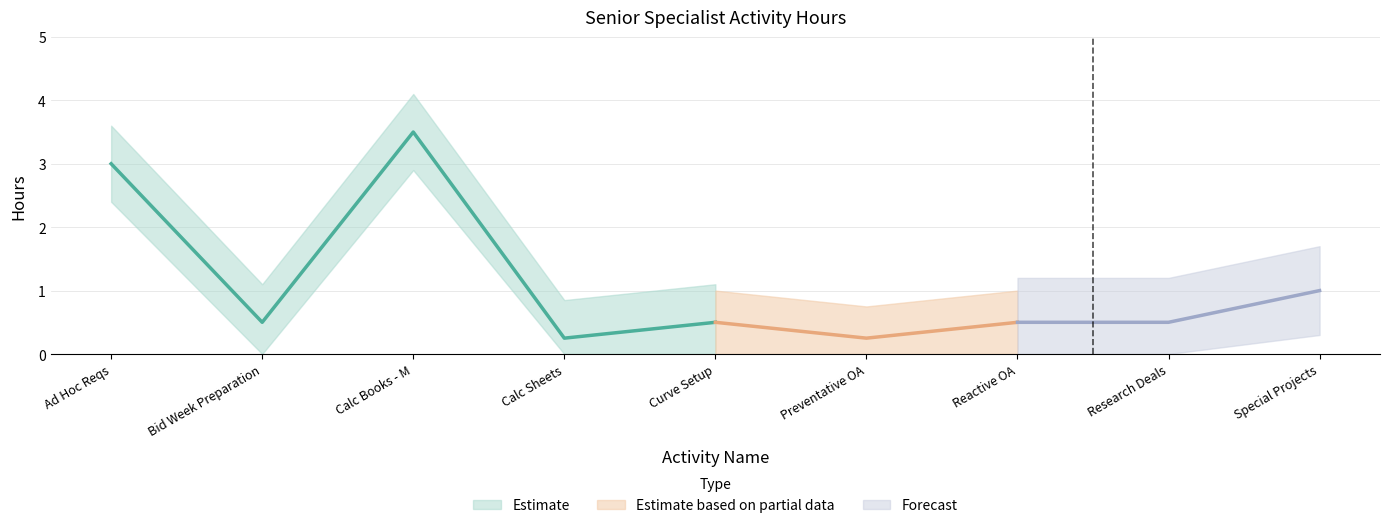

At which label is the value closest to 1?

Special Projects